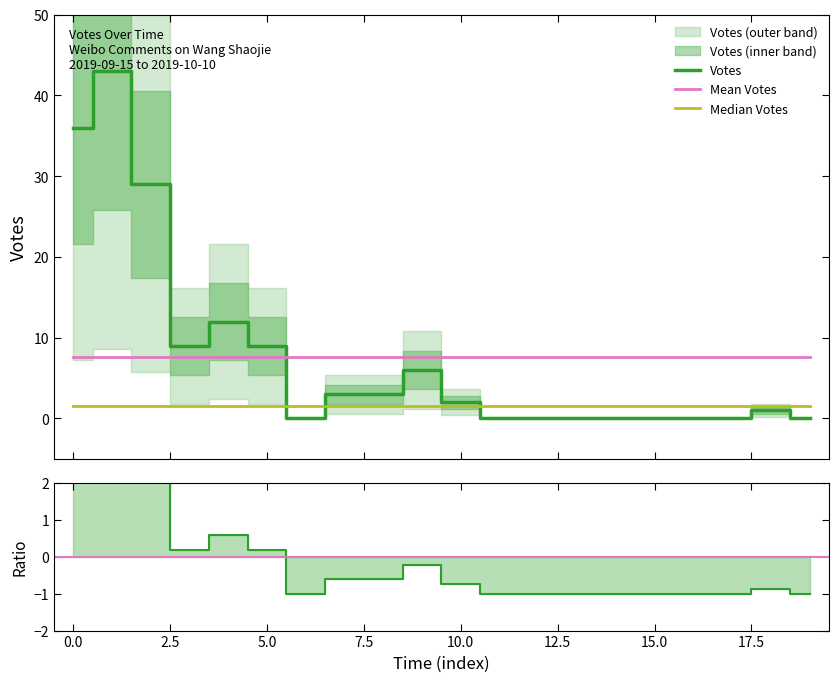

The value of Mean Votes at 11 is 7.7. True or false?

True